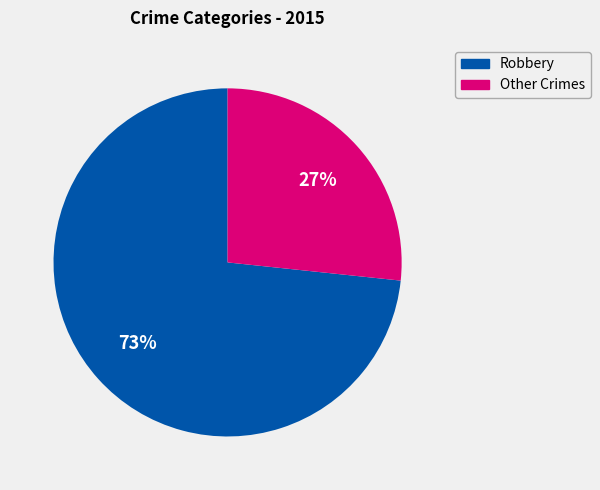

How many segments does this pie chart have?

2